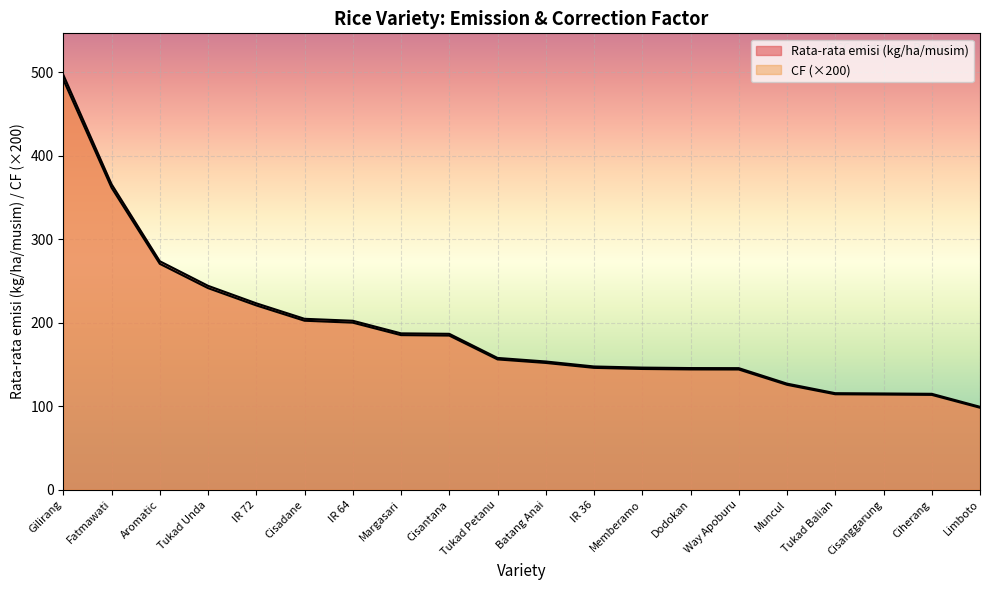

How many lines are shown in the chart?

2